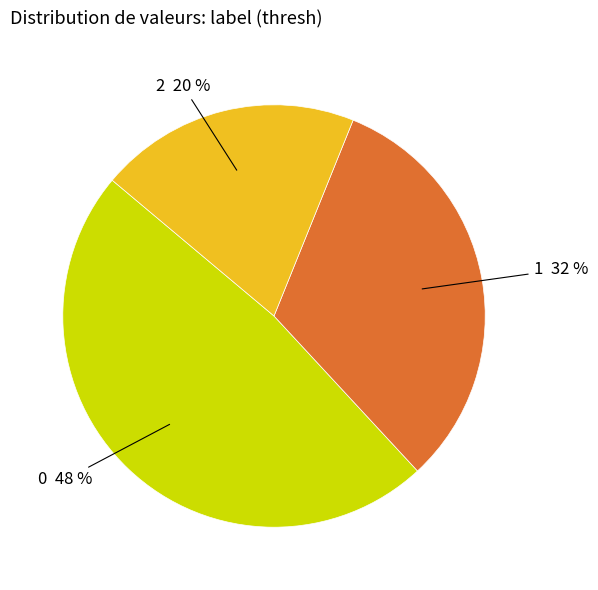

The 0 slice represents 48% of the pie. True or false?

True